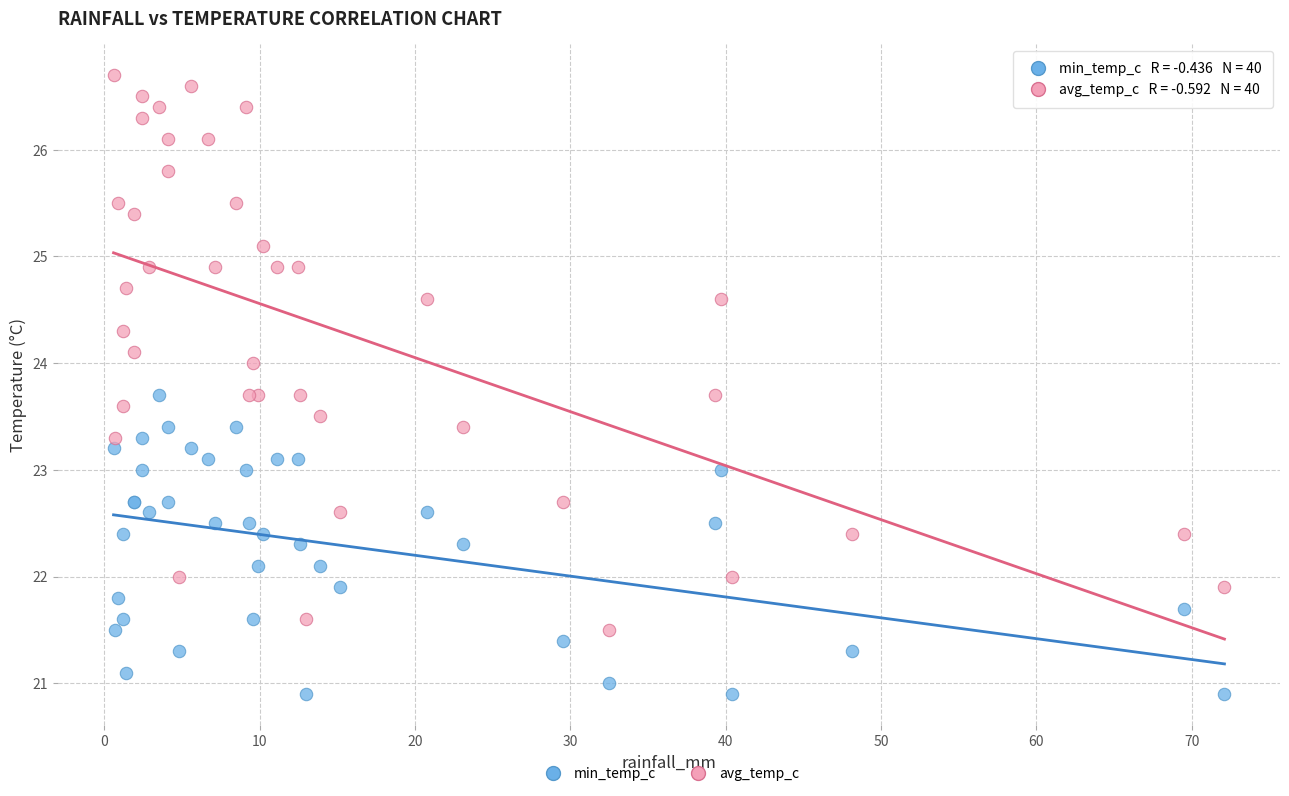

Which series contains the highest Y value?

avg_temp_c